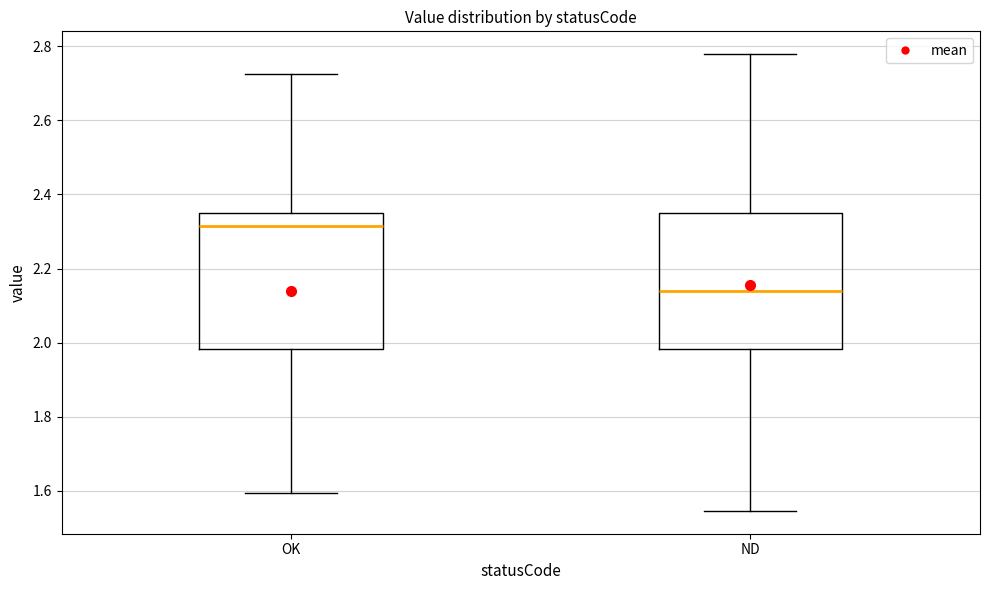

Reading left to right, read every box against the y-axis: the position of its median line, the range the box covers, and the ends of its whiskers. The values are not printed on the chart, so give them approximately, as read against the axis.

OK: median 2.32, box 1.98 to 2.34, whiskers 1.60 to 2.72
ND: median 2.14, box 1.98 to 2.34, whiskers 1.54 to 2.78